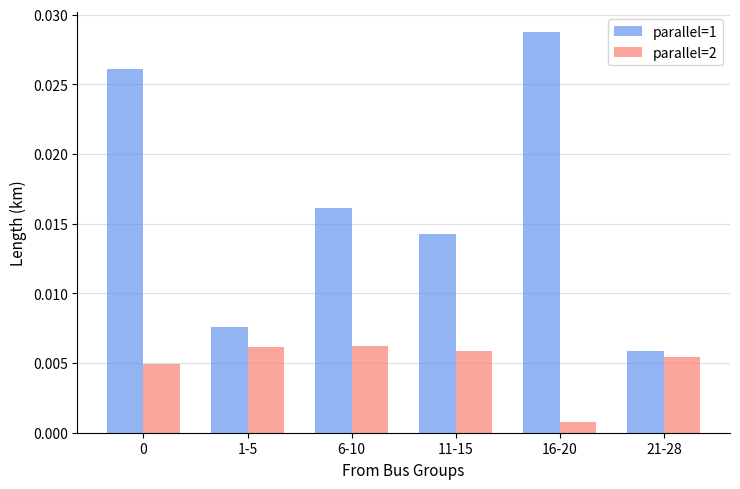

Is the value of parallel=2 at 6-10 greater than the value of parallel=1 at 0?

No